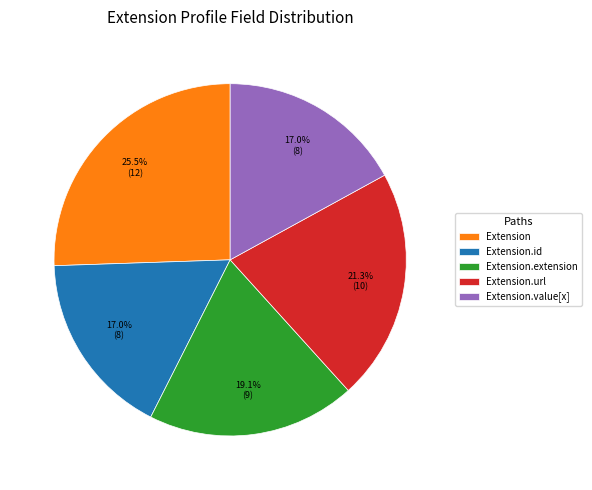

To the nearest percent, what is the difference between the Extension.url and Extension.value[x] slice percentages?

4%